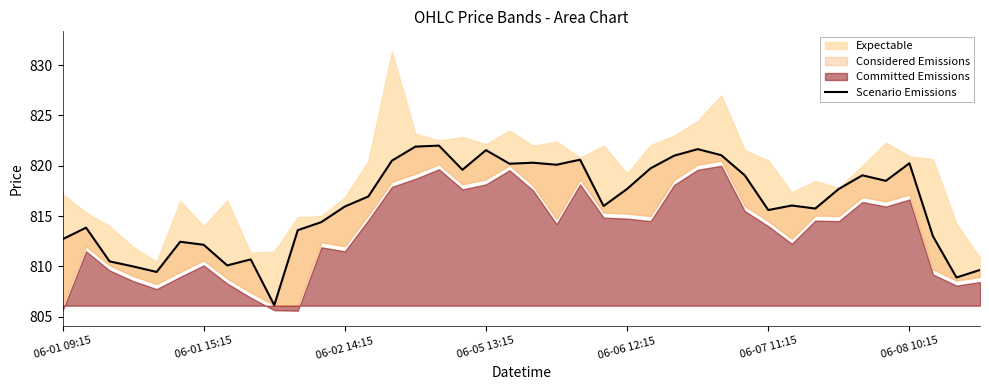

Does the chart have visible grid lines?

No